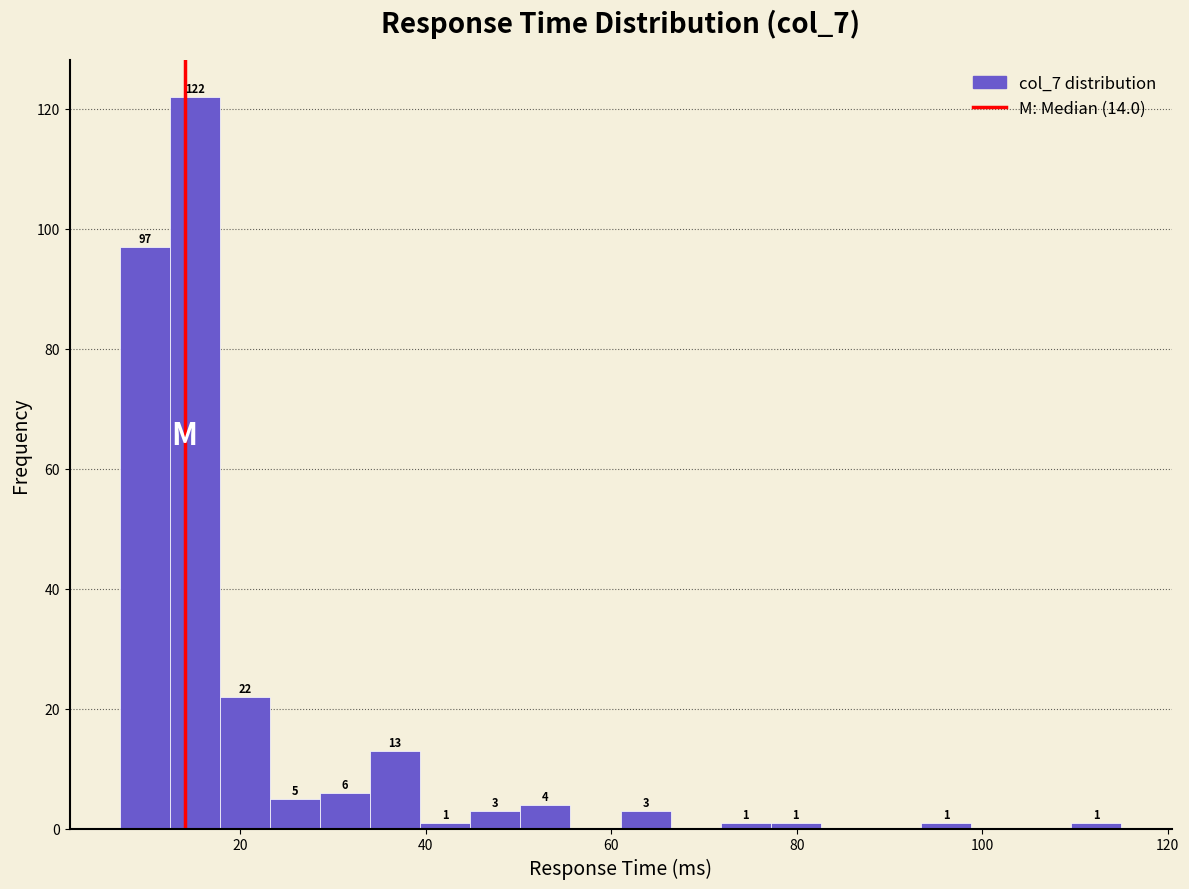

Read against the x-axis, roughly where is the centre of the tallest bar?

16